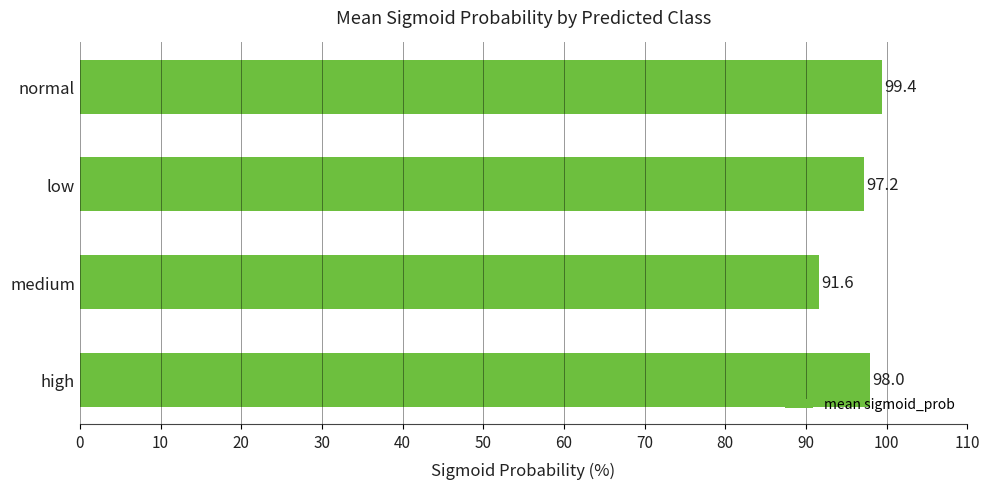

How many data points does each series have?

4